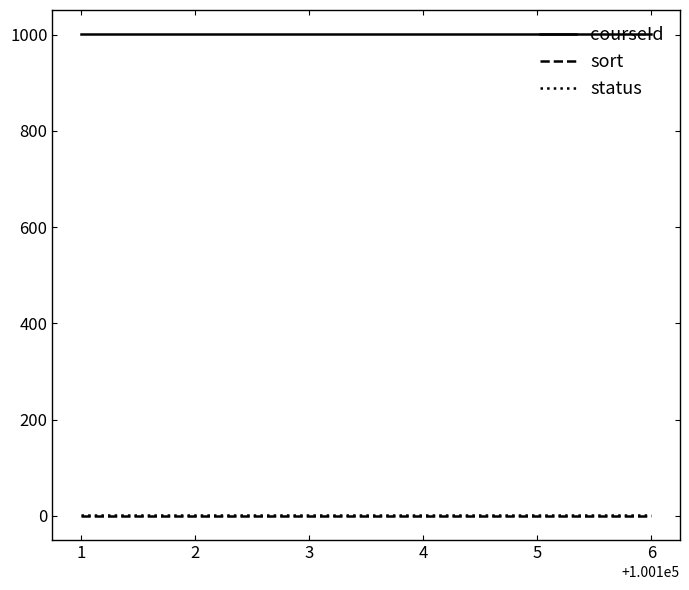

What are all the series names shown in the legend?

courseId, sort, status